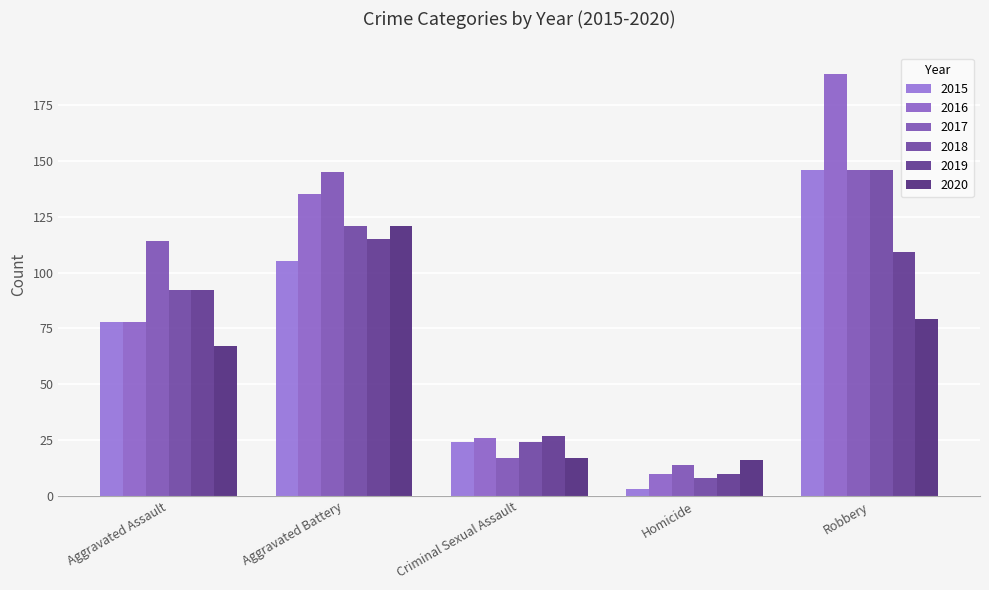

Is it true that 2017 equals 14 at Homicide?

True